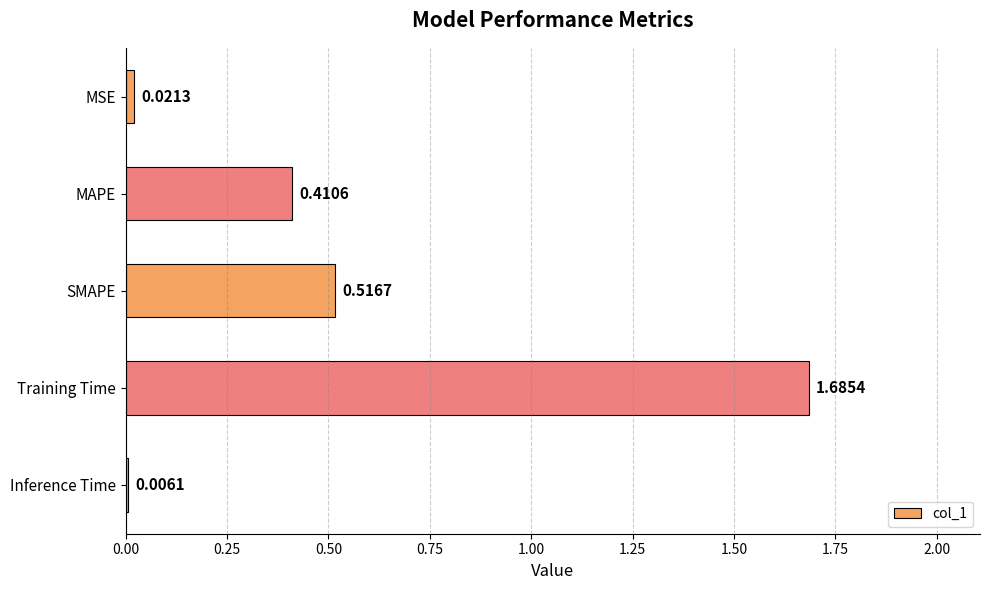

Which category has the highest value across all series?

Training Time